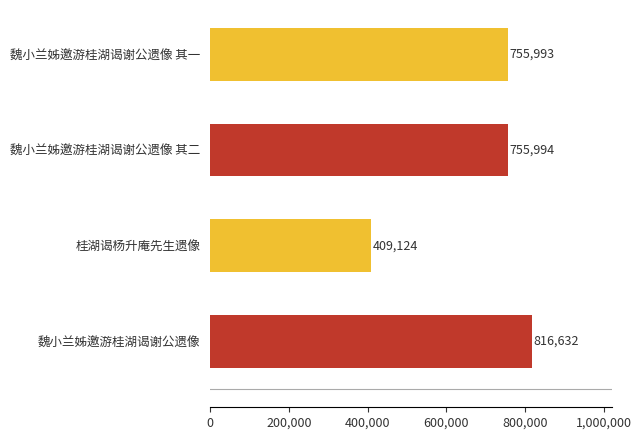

Rank the categories by value from highest to lowest.

魏小兰姊邀游桂湖谒谢公遗像, 魏小兰姊邀游桂湖谒谢公遗像 其二, 魏小兰姊邀游桂湖谒谢公遗像 其一, 桂湖谒杨升庵先生遗像